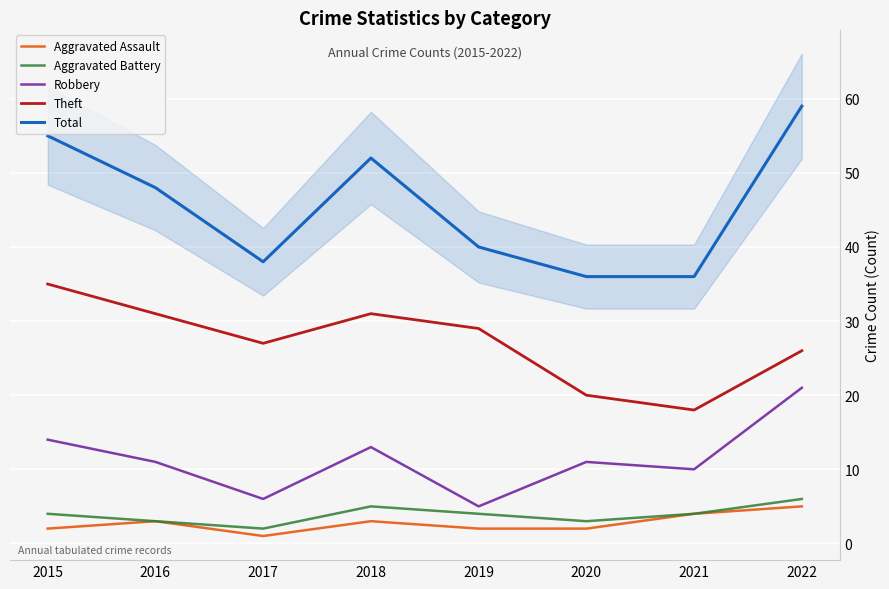

Reading left to right, transcribe all the data shown in this chart.

Aggravated Assault: 2	3	1	3	2	2	4	5
Aggravated Battery: 4	3	2	5	4	3	4	6
Robbery: 14	11	6	13	5	11	10	21
Theft: 35	31	27	31	29	20	18	26
Total: 55	48	38	52	40	36	36	59